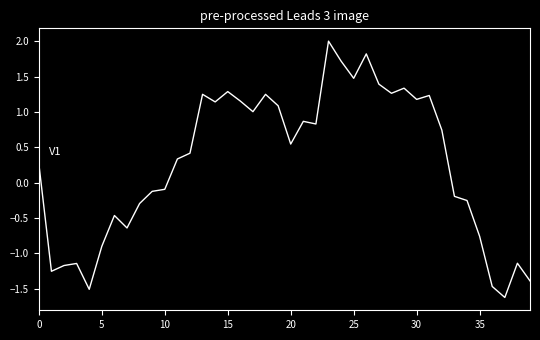

What is the smallest value displayed?

-1.6